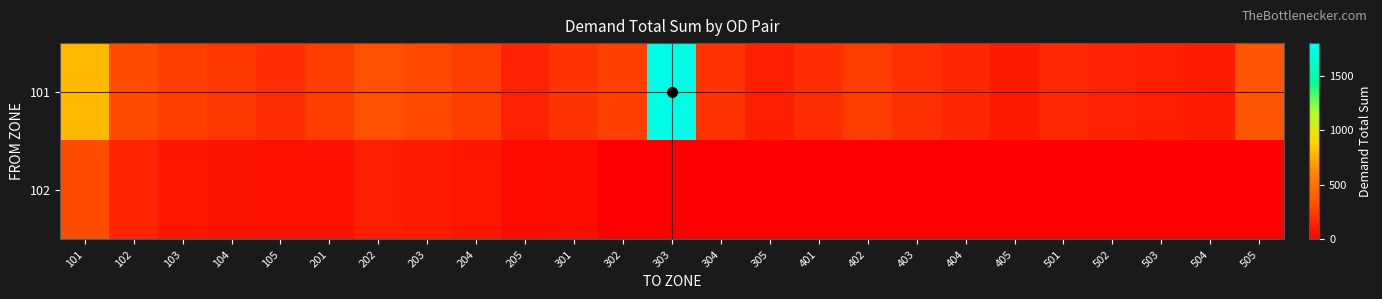

Which series changed the most between 404 and 505?

101